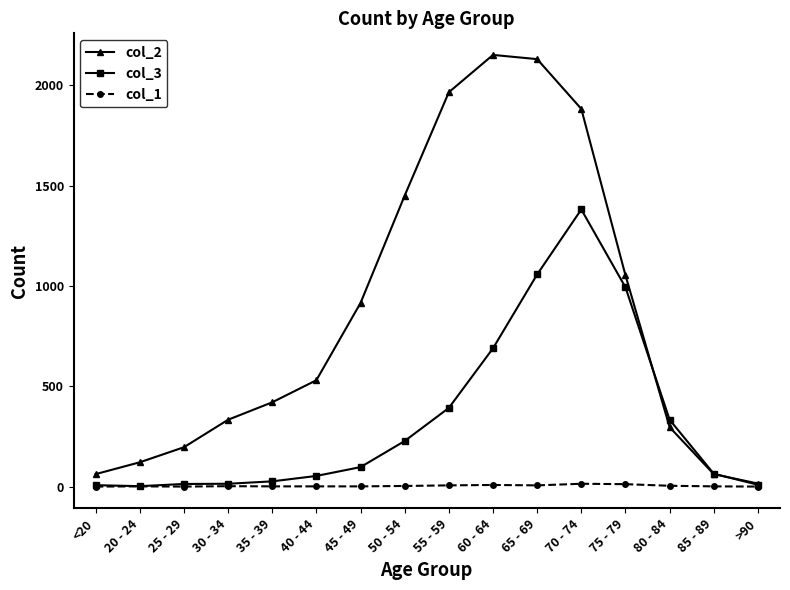

Which series has the largest total across all categories?

col_2